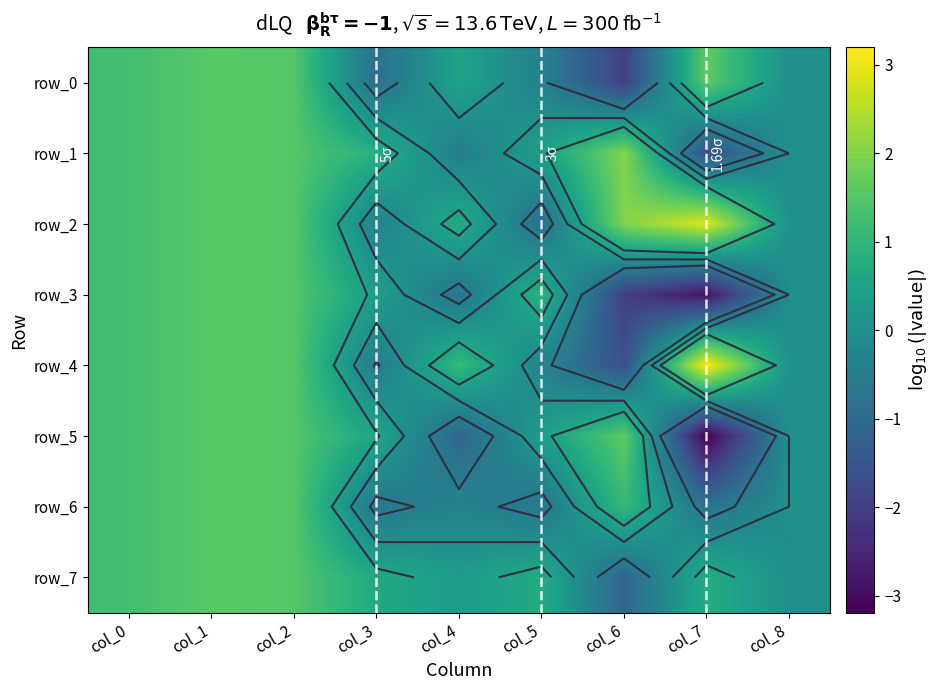

What is the sum of the row_4 values at col_0 and col_3?

0.7